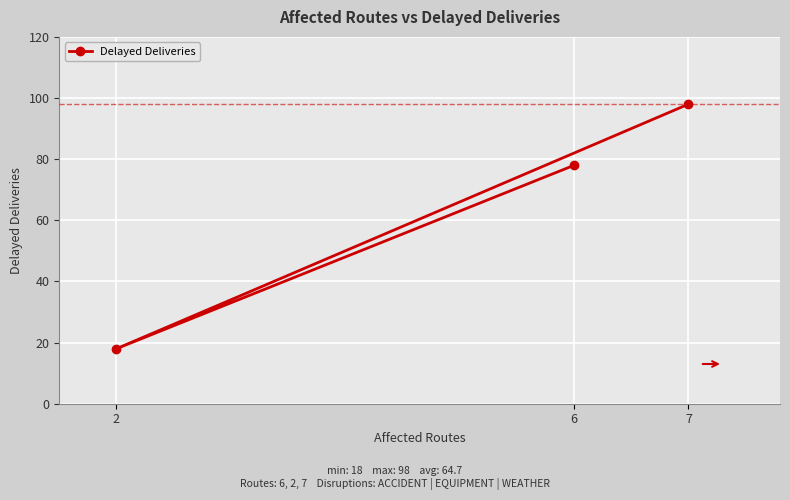

Reading left to right, transcribe all the data shown in this chart.

6=78	2=18	7=98